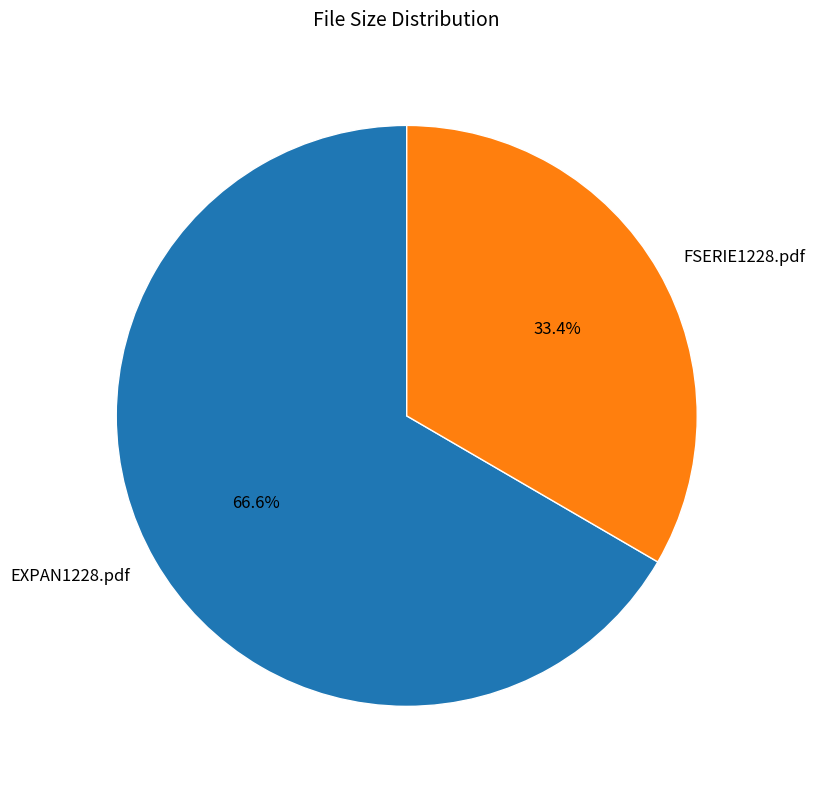

True or false: FSERIE1228.pdf accounts for 33% of the total.

True